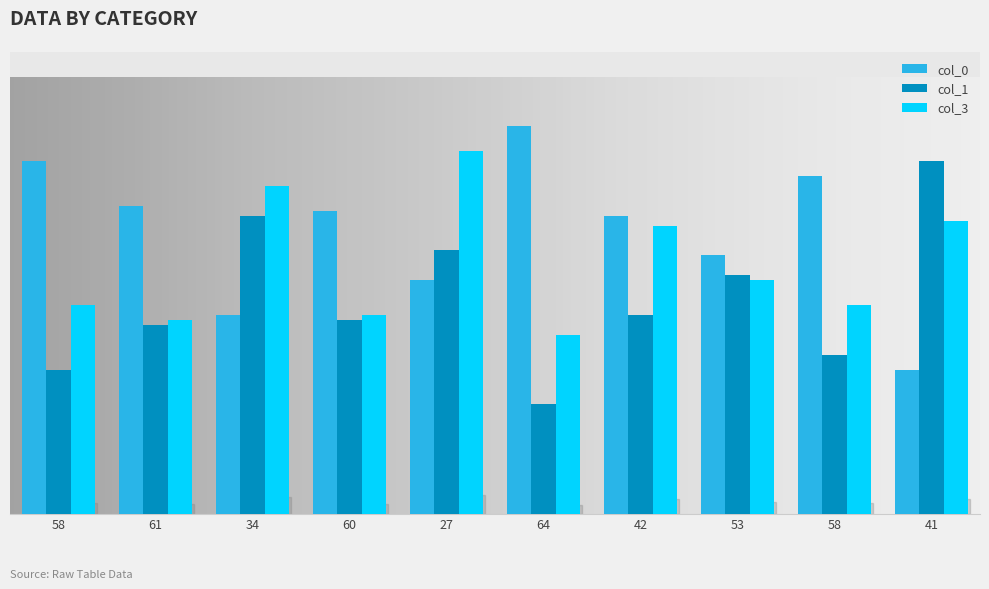

What is the difference between the col_3 values at 64 and 34?

30